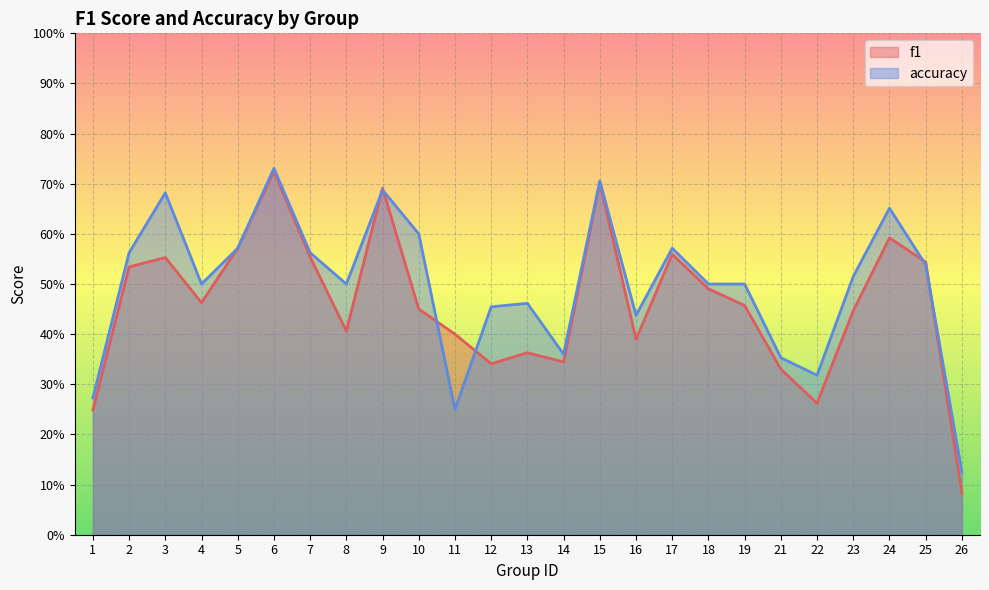

What is the sum of the accuracy values at 6 and 19?

1.2